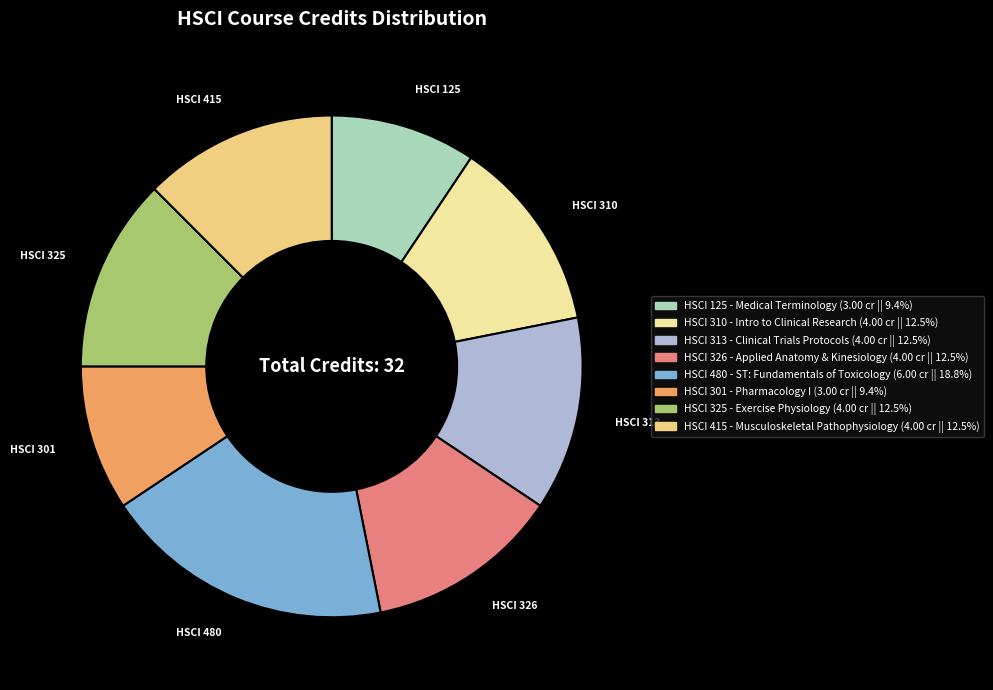

Between HSCI 480 and HSCI 313, which is larger?

HSCI 480